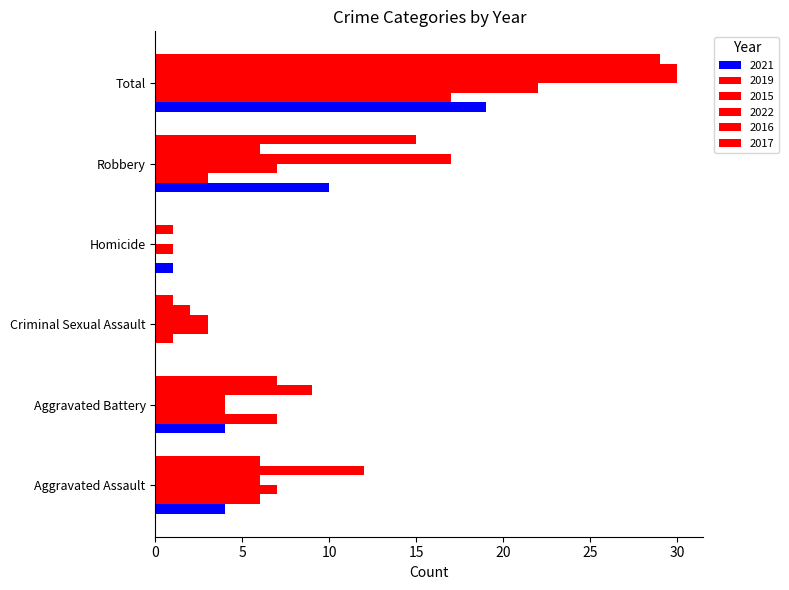

True or false: 2017 has a value of 6 at Aggravated Assault.

True